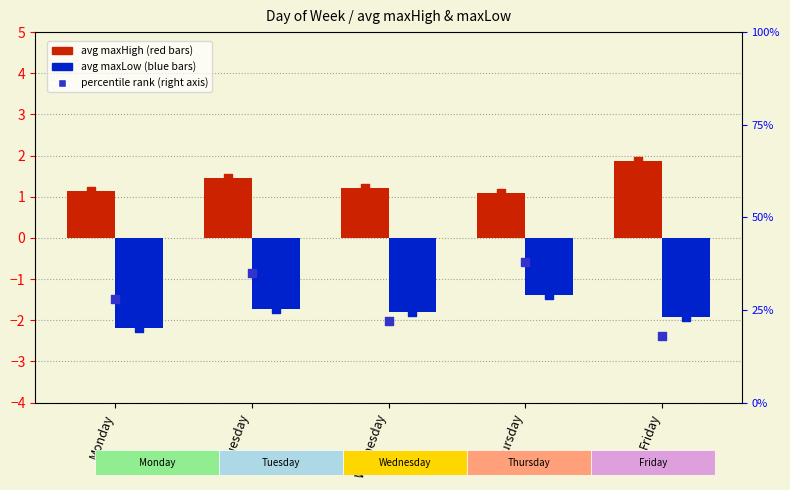

At which category is the sum across all series the highest?

Thursday